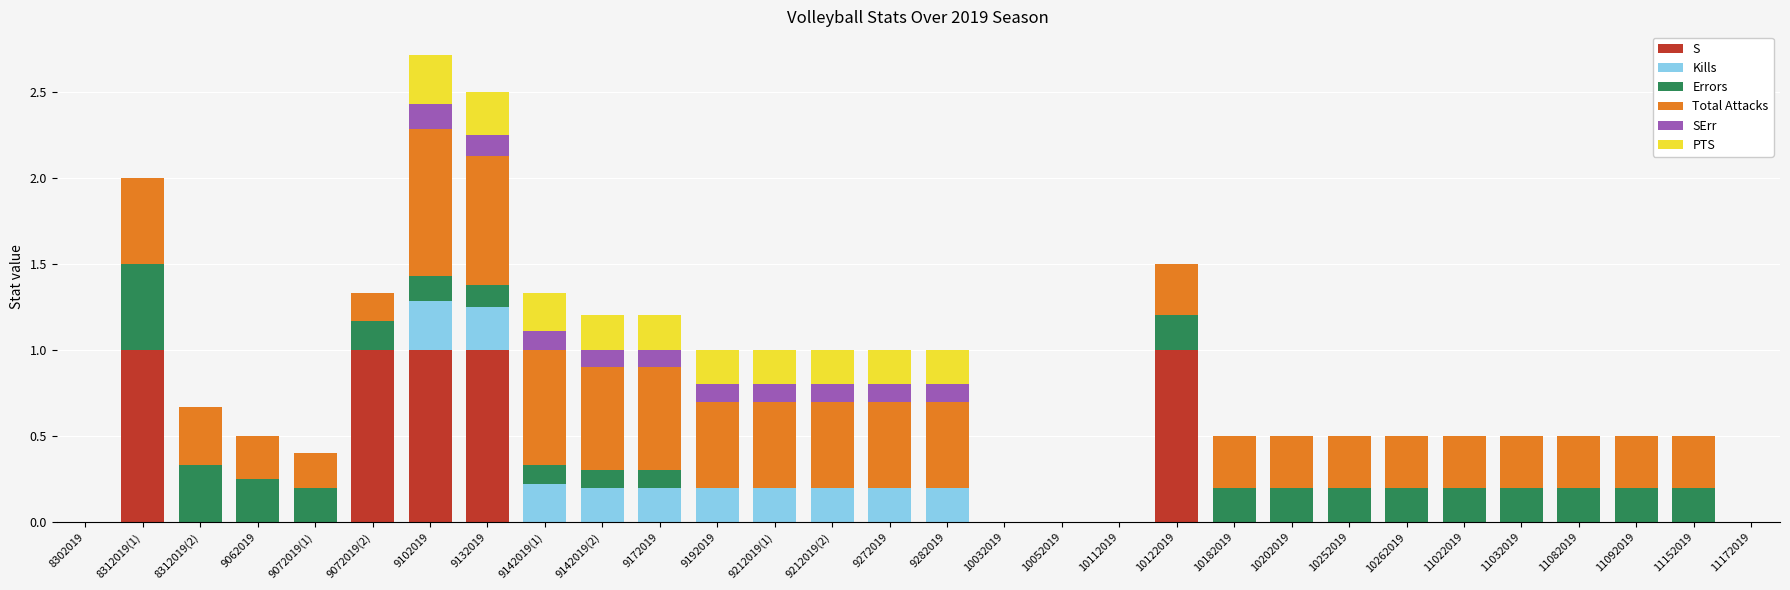

What is the total value across all series at 9142019(1)?

1.3